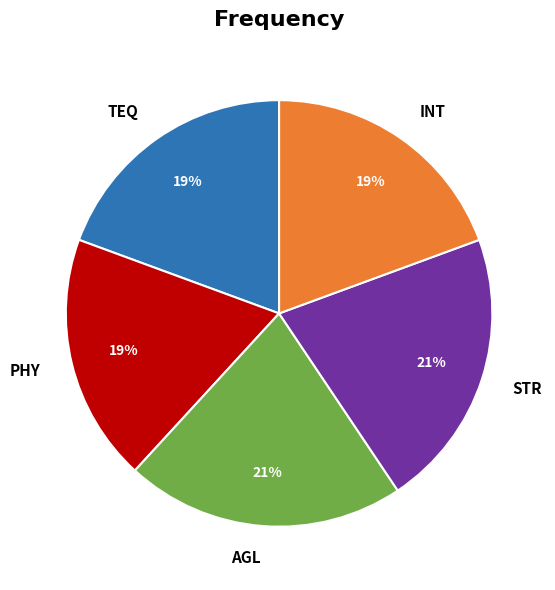

Approximately how many times larger is the value at AGL compared to TEQ?

1.1